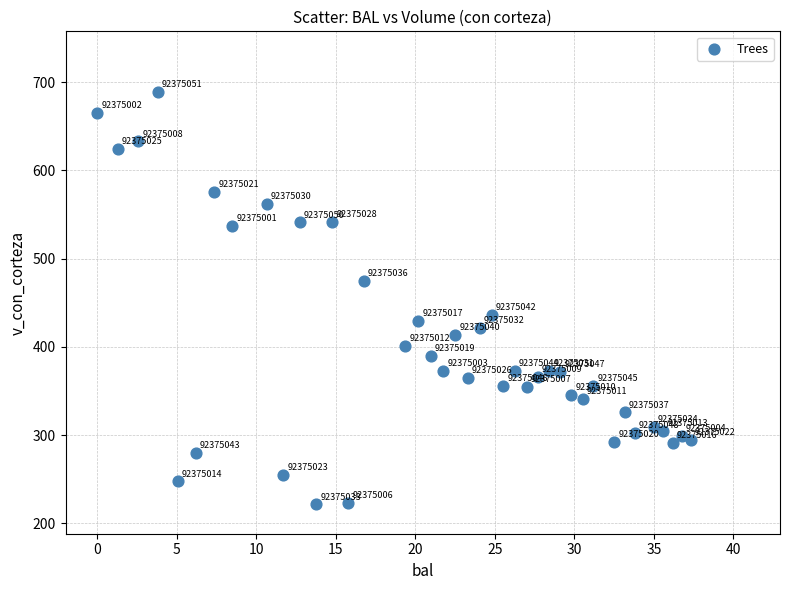

What Y value in the scatter plot is closest to 455?

436.5